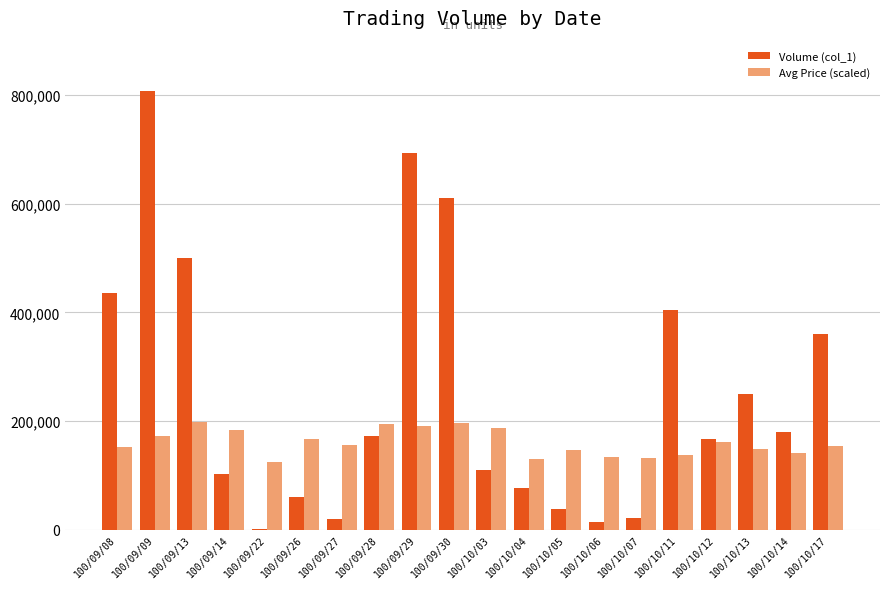

At which category is the sum across all series the highest?

100/09/09